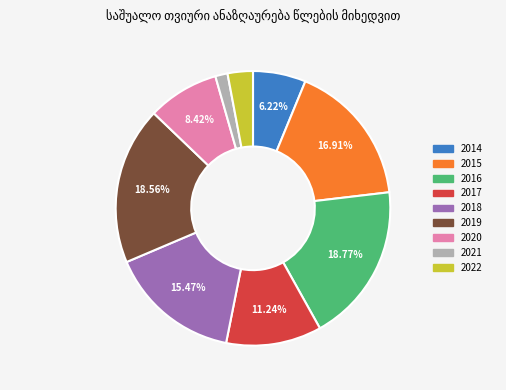

To the nearest percent, what is the difference between the 2018 and 2014 slice percentages?

9%